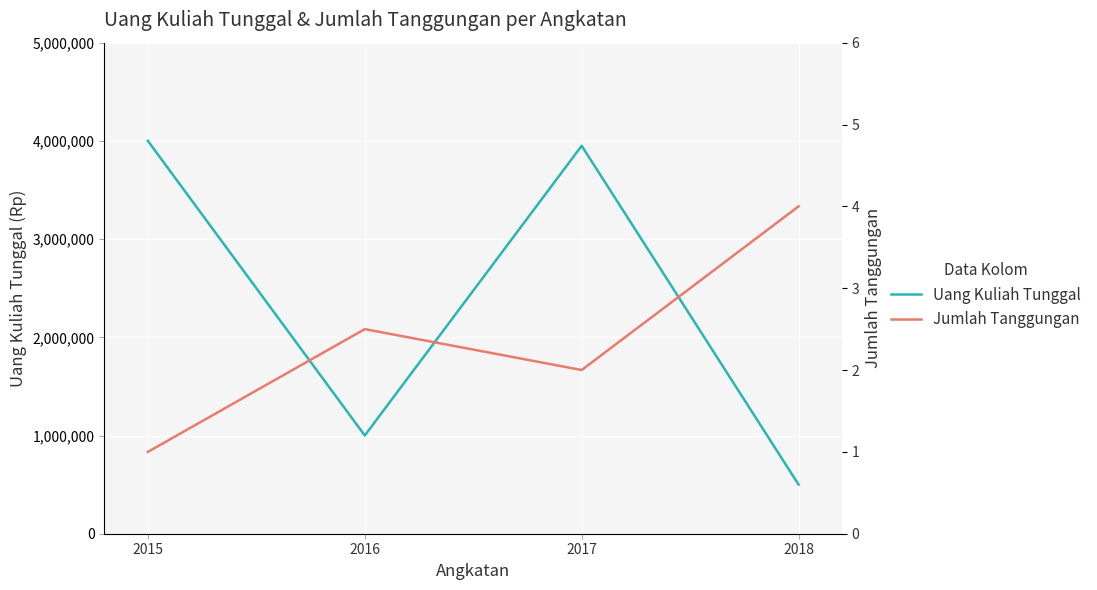

Where is the first local maximum for Jumlah Tanggungan?

2016